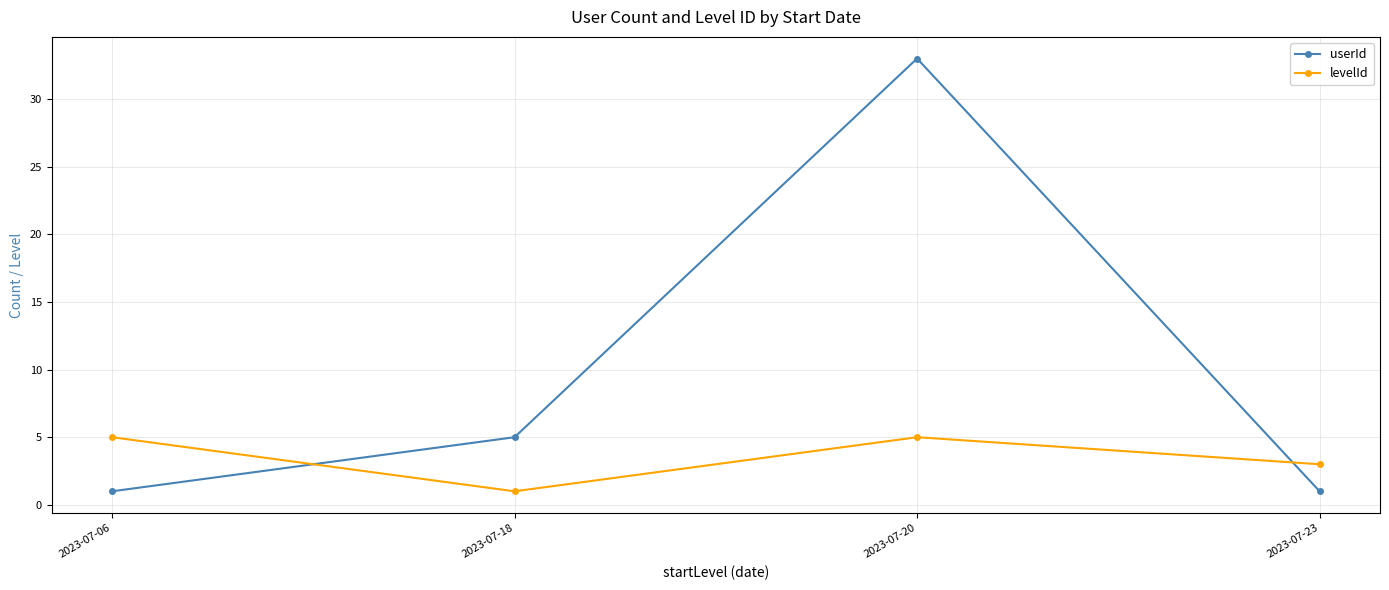

What is the average value of the userId series?

10